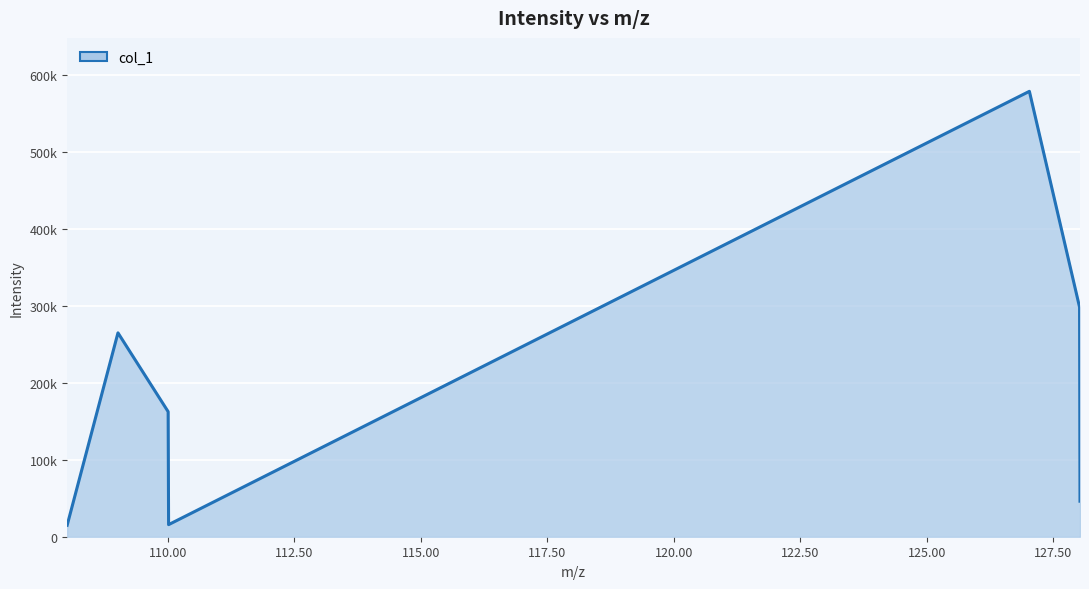

Reading right to left, transcribe all the data shown in this chart.

128.02606201171875=46189.6	128.01754760742188=298389.8	127.02581024169922=579038.7	110.0157699584961=15711.1	110.0071029663086=162554.1	109.01551818847656=265058.8	108.0113525390625=14902.9